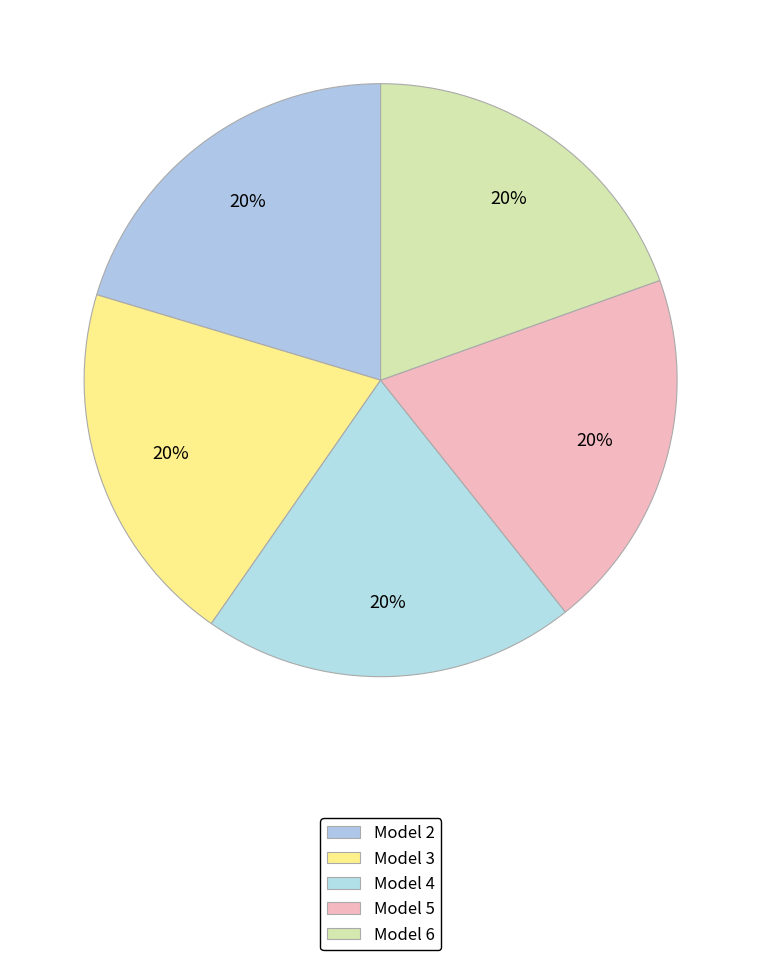

Rank the categories by value from highest to lowest.

4, 2, 3, 5, 6